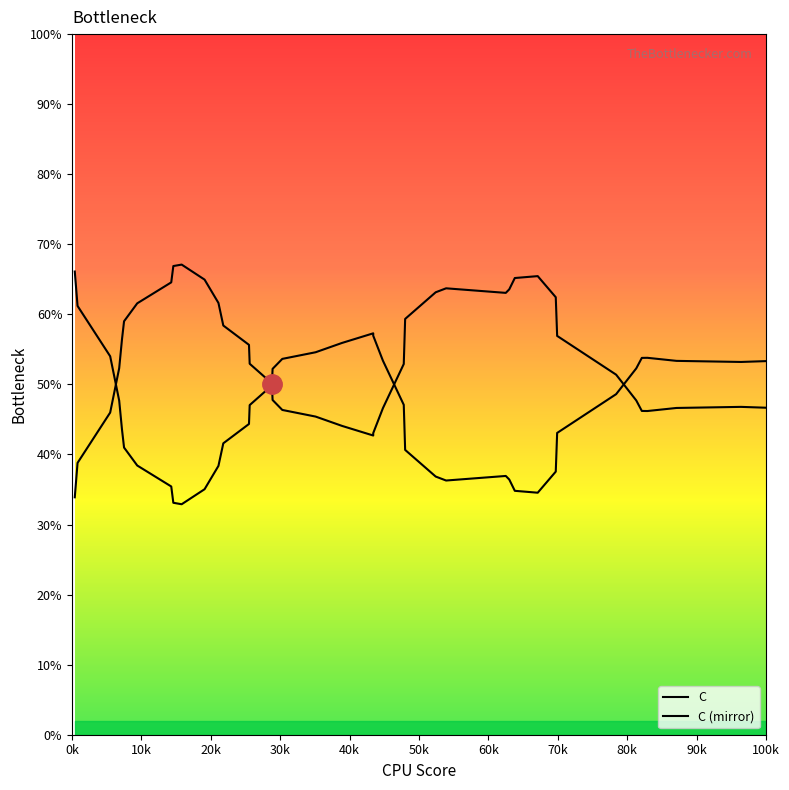

What is the minimum value shown in the chart?

32.9